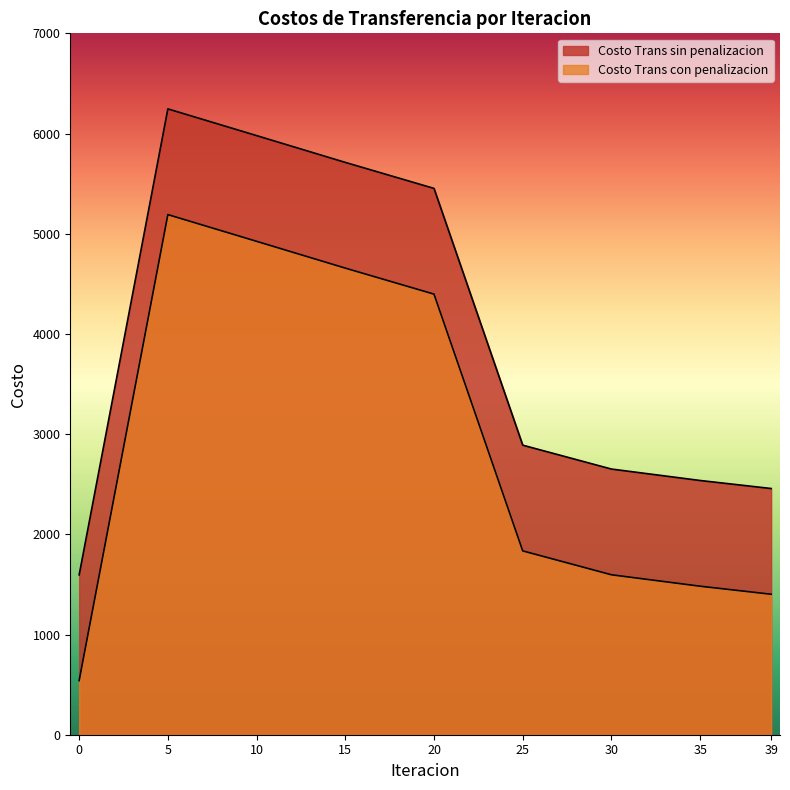

Is it true that Costo Trans sin penalizacion equals 3246.0 at 5?

False